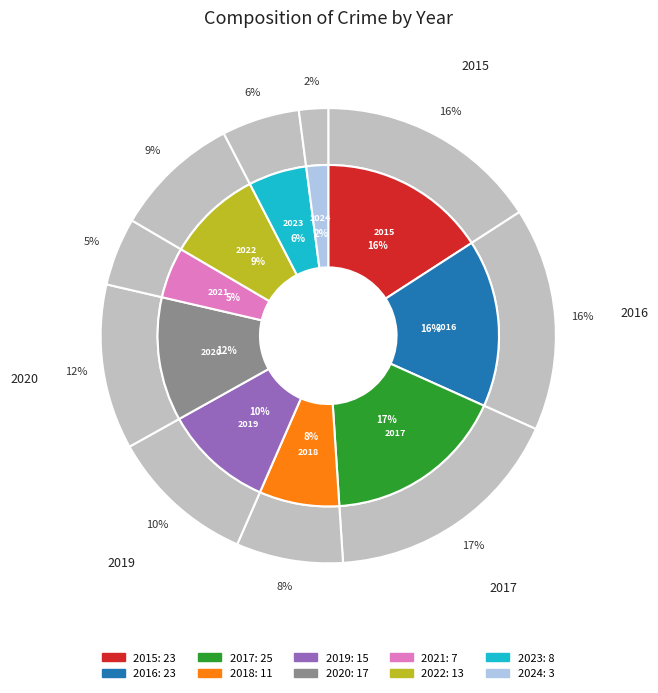

To the nearest percent, what is the difference between the largest and smallest slice percentages?

15%